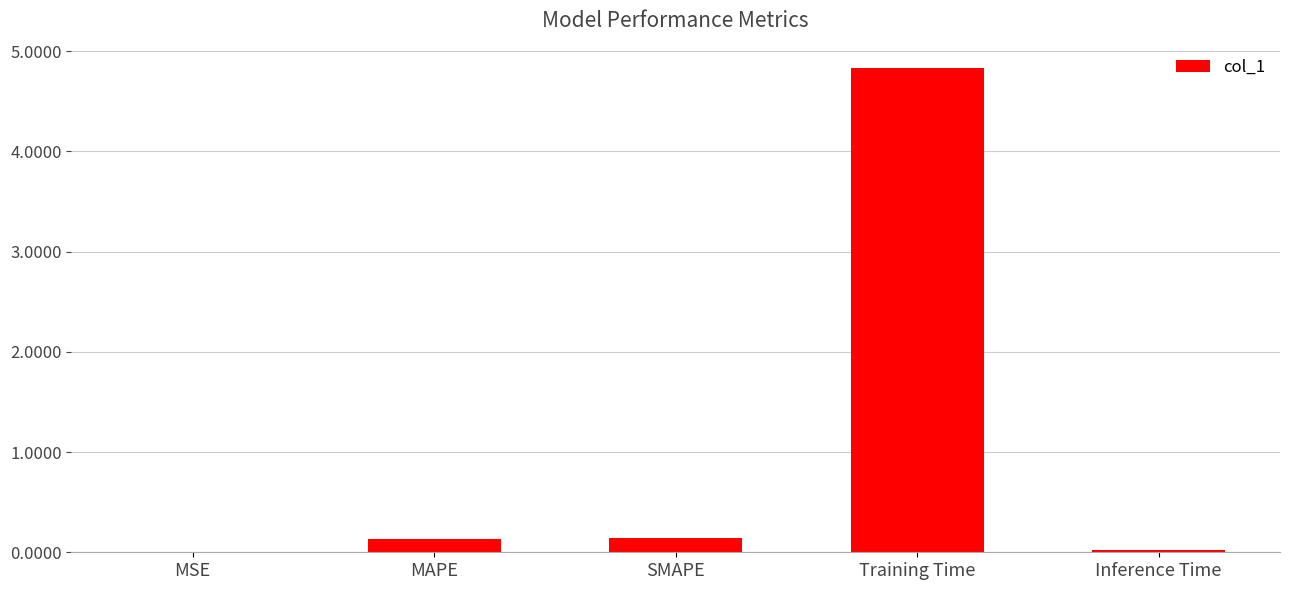

What is the sum of the values at SMAPE and MAPE?

0.3